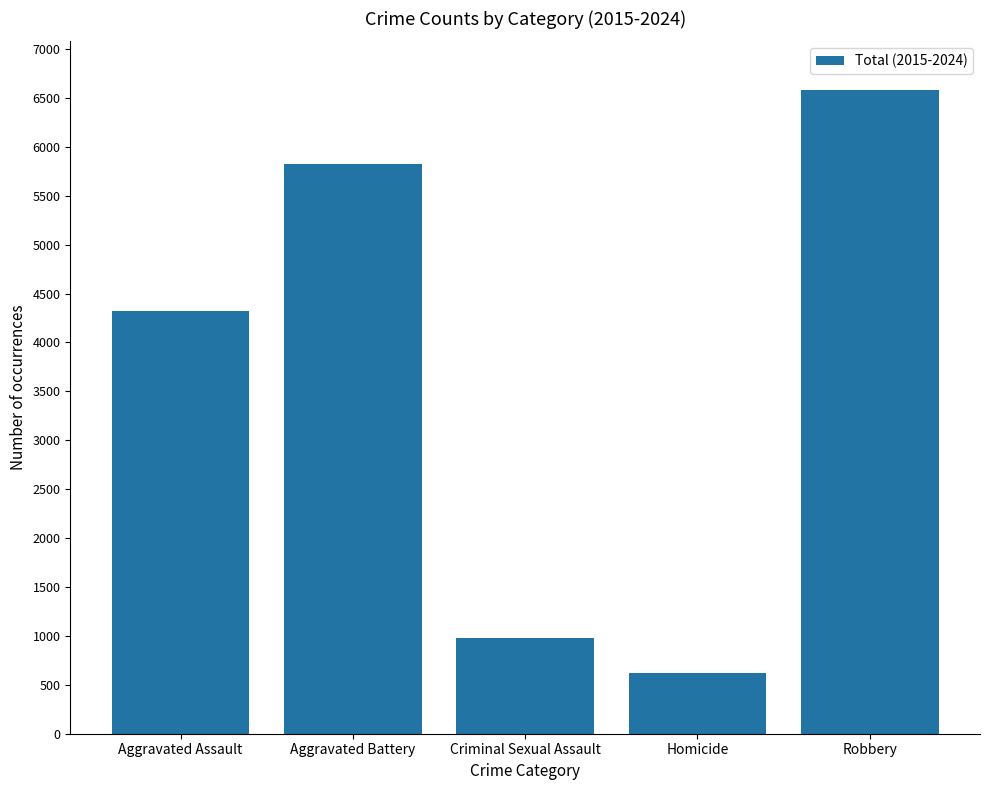

Reading right to left, extract all data points from this chart.

Robbery=6578	Homicide=624	Criminal Sexual Assault=975	Aggravated Battery=5828	Aggravated Assault=4319